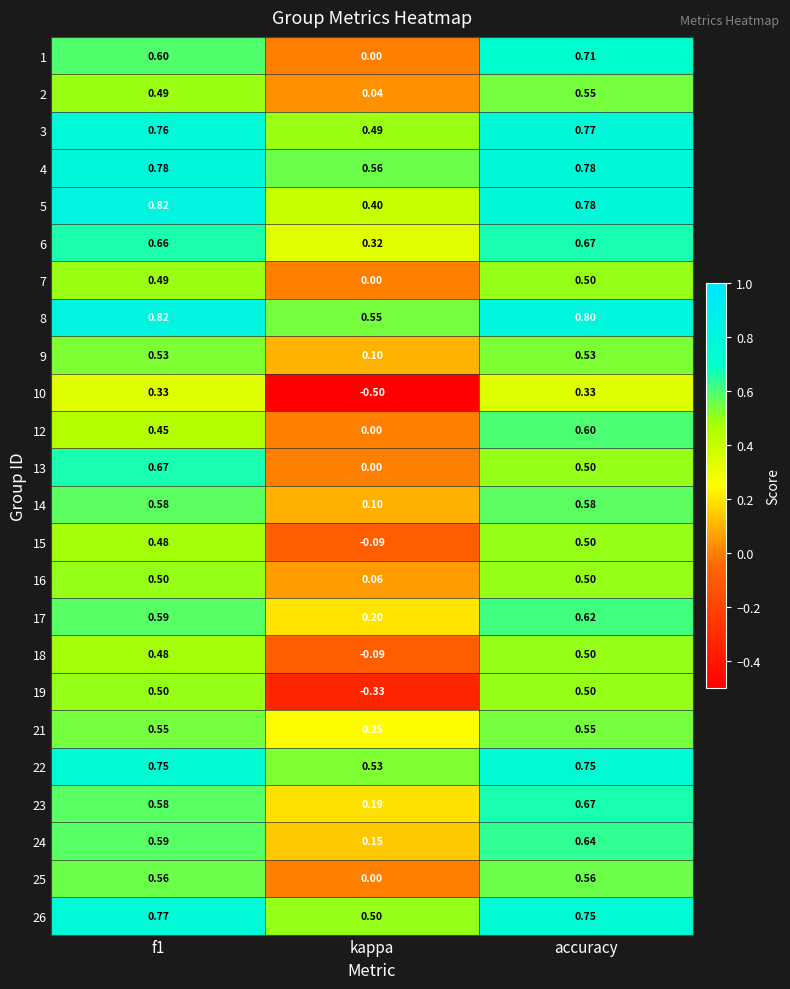

Where is 4 nearest to the value 0?

kappa